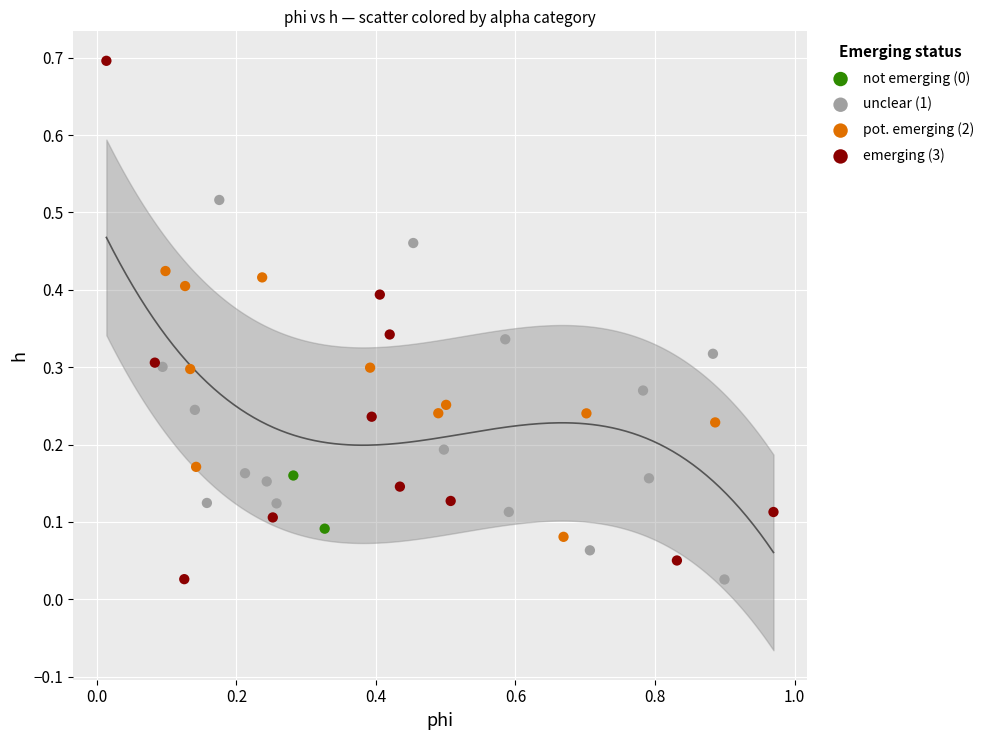

Which series has the largest Y range (max minus min)?

emerging (3)